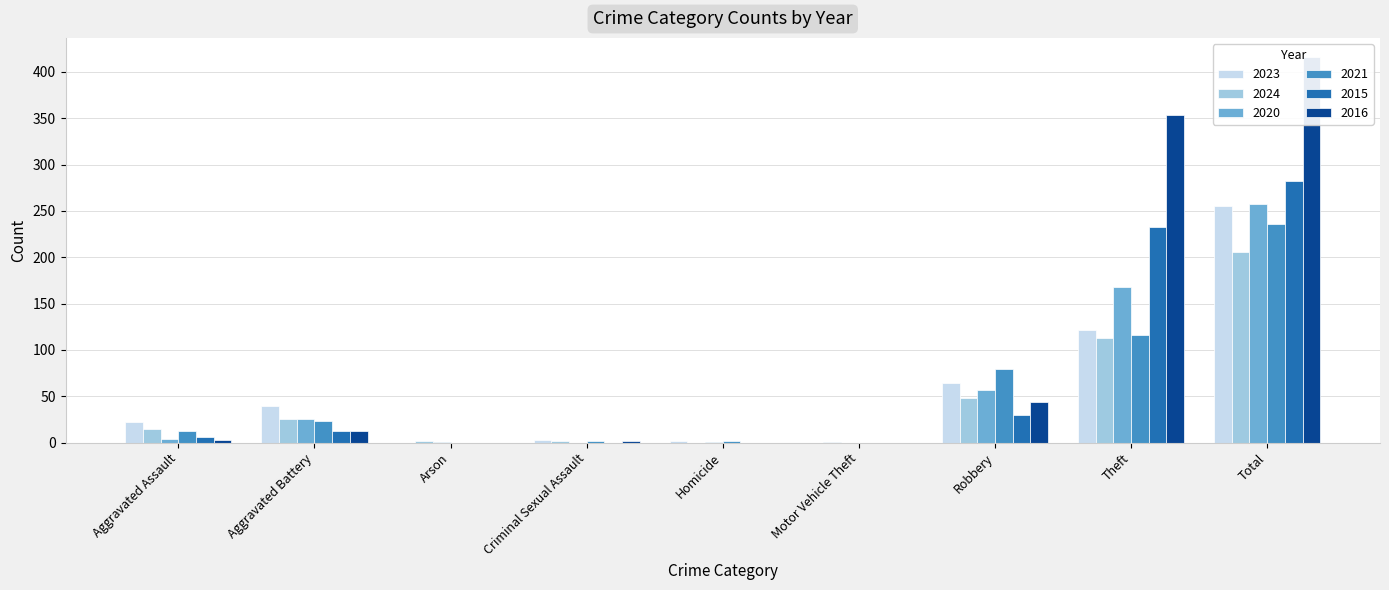

True or false: 2021 has a value of 18 at Aggravated Assault.

False